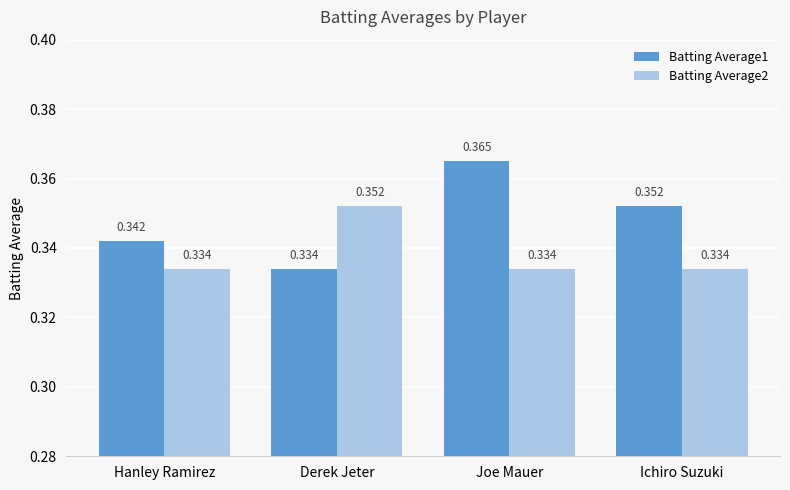

Which category has the highest value across all series?

Joe Mauer